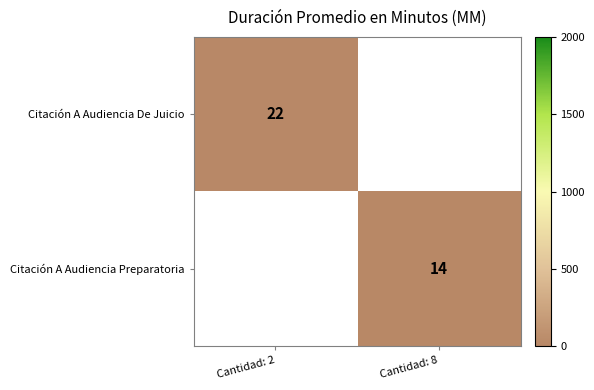

The Citación A Audiencia De Juicio series shows 22 at Cantidad: 2. True or false?

True